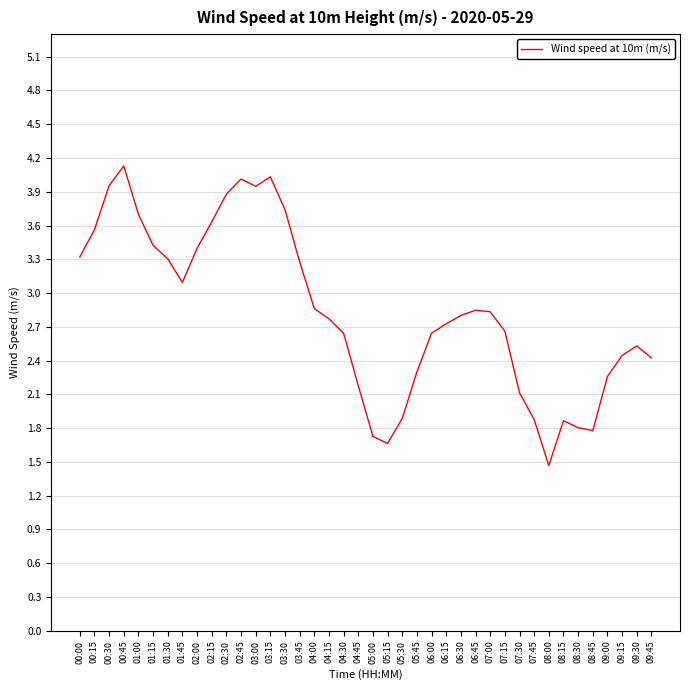

What position from the right is 06:00?

16